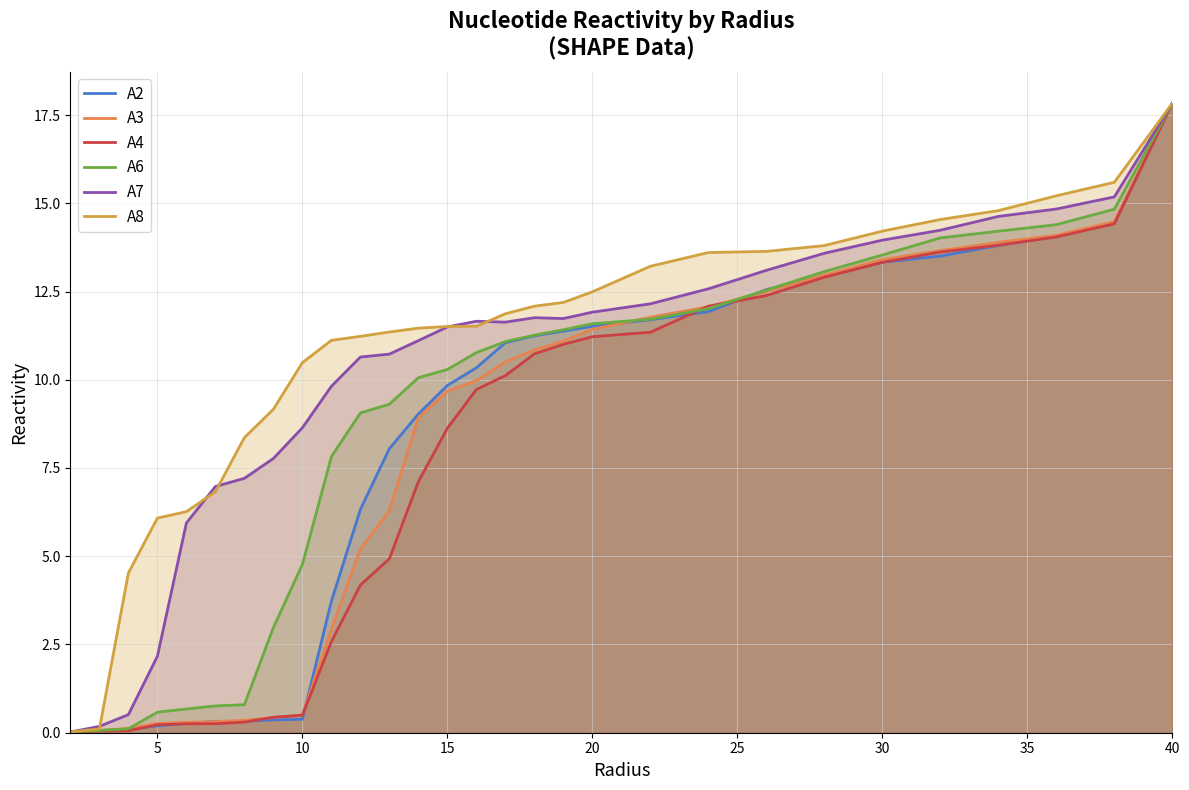

Is it true that A3 equals 0.3 at 5?

True